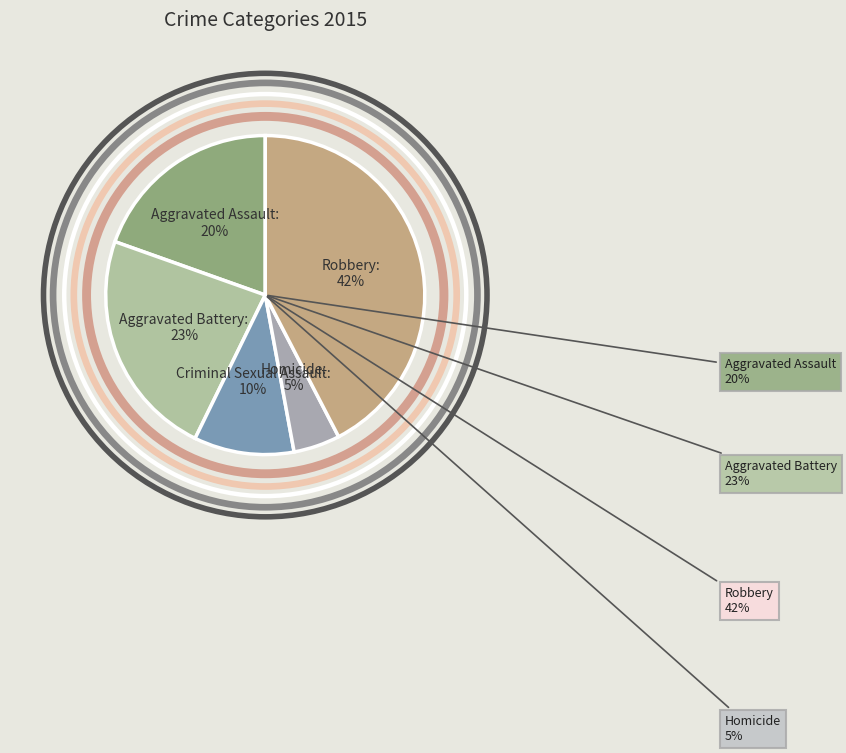

Does Criminal Sexual Assault account for over 50% of the chart?

No